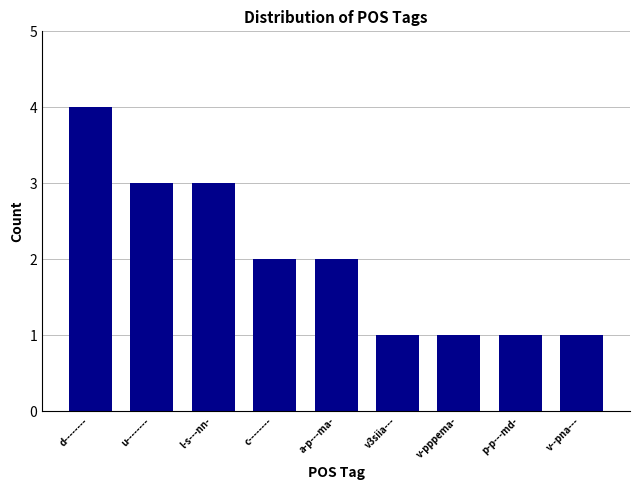

What is the change in value from d-------- to v--pna---?

-3